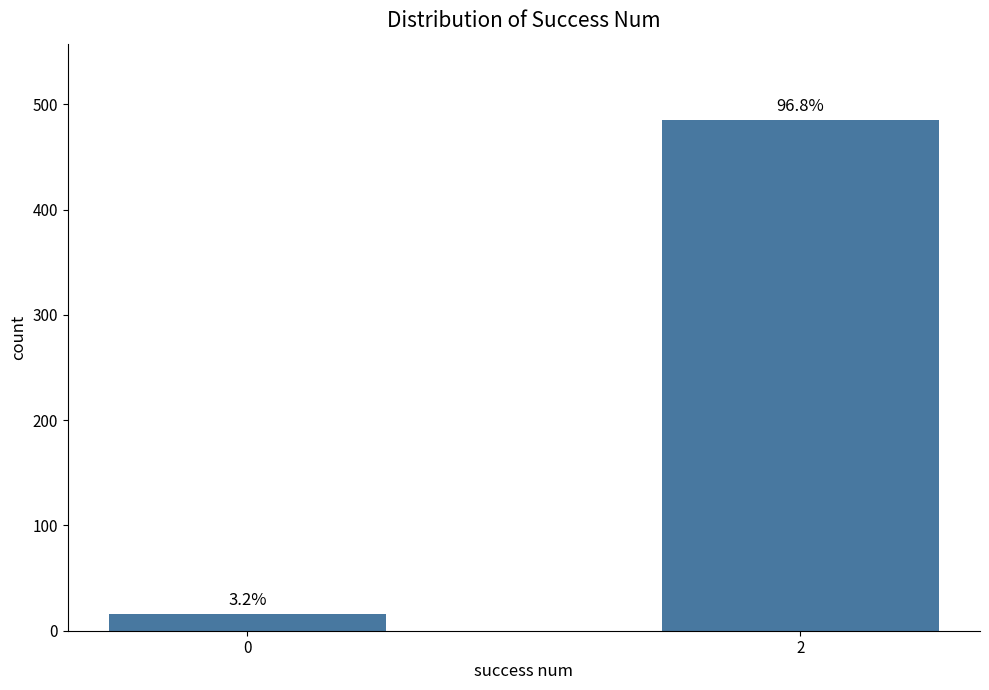

What is the sum of all values?

501